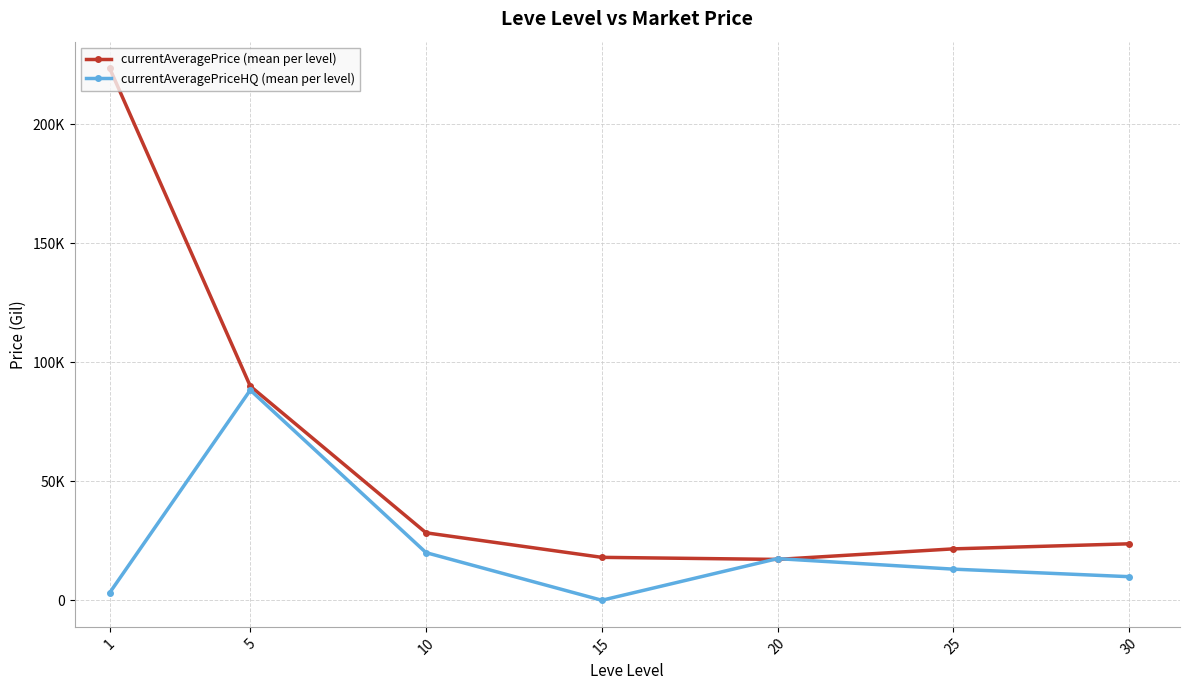

What is the sum of all currentAveragePriceHQ (mean per level) values?

151989.4